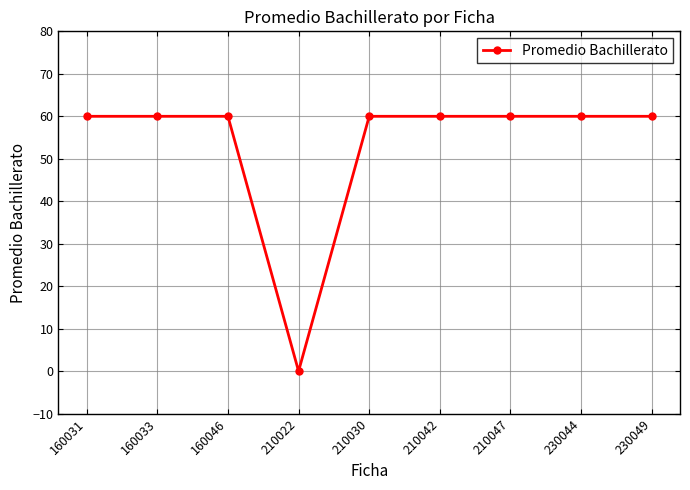

The value at 160046 is 60. True or false?

True